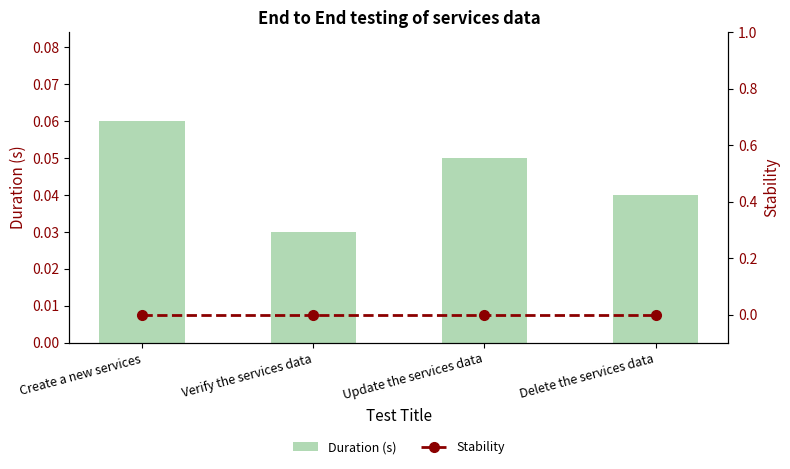

At which label does Duration (s) reach its peak?

Create a new services